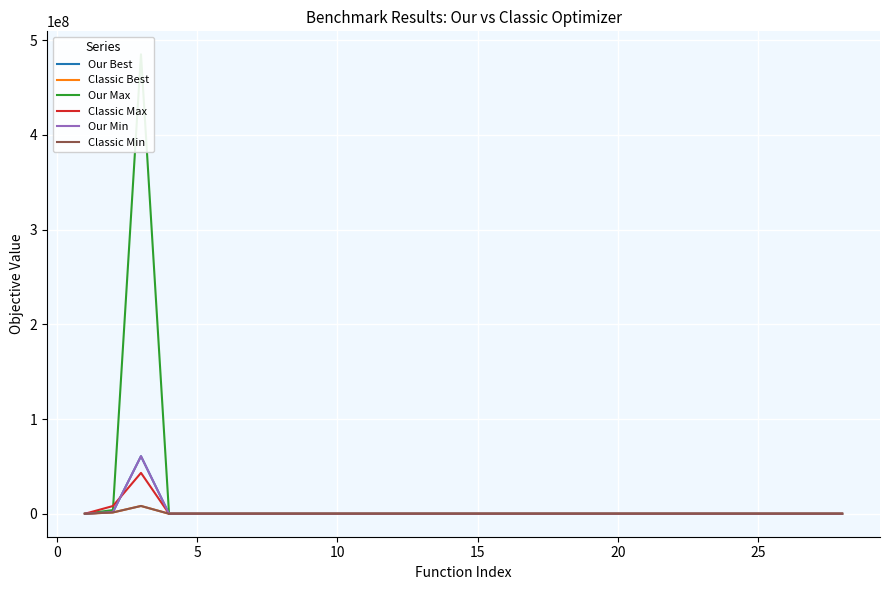

What is the average value of the Classic Min series?

343322.1